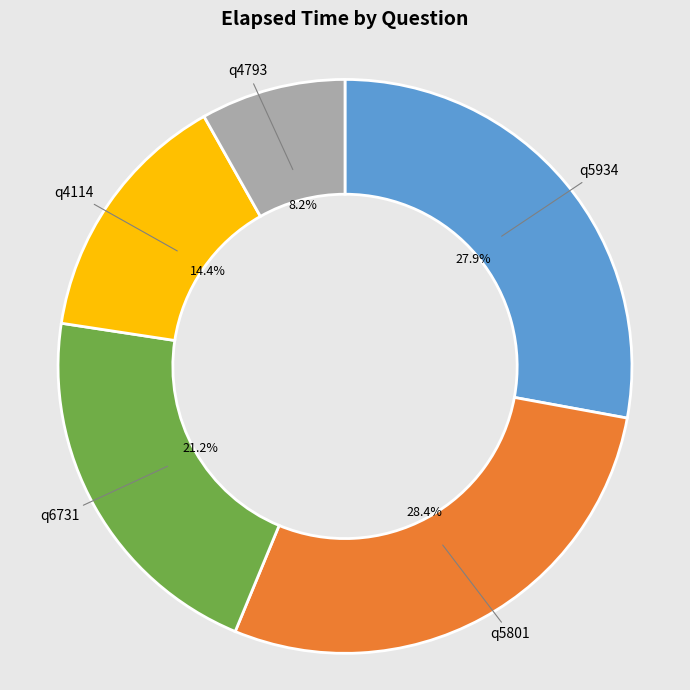

What percentage is the q6731 slice, to the nearest percent?

21%